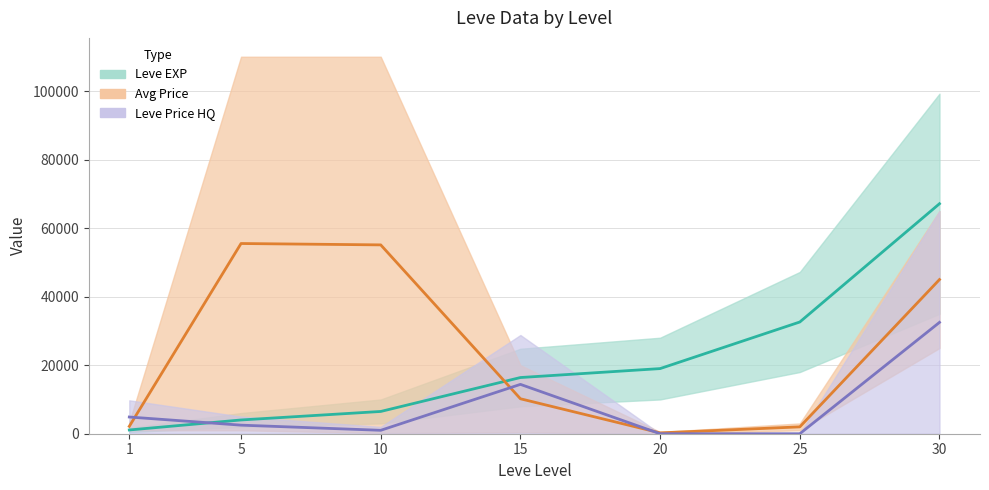

Between which two adjacent categories do Leve Price HQ (mid) and Leve EXP (mid) first intersect?

1 and 5